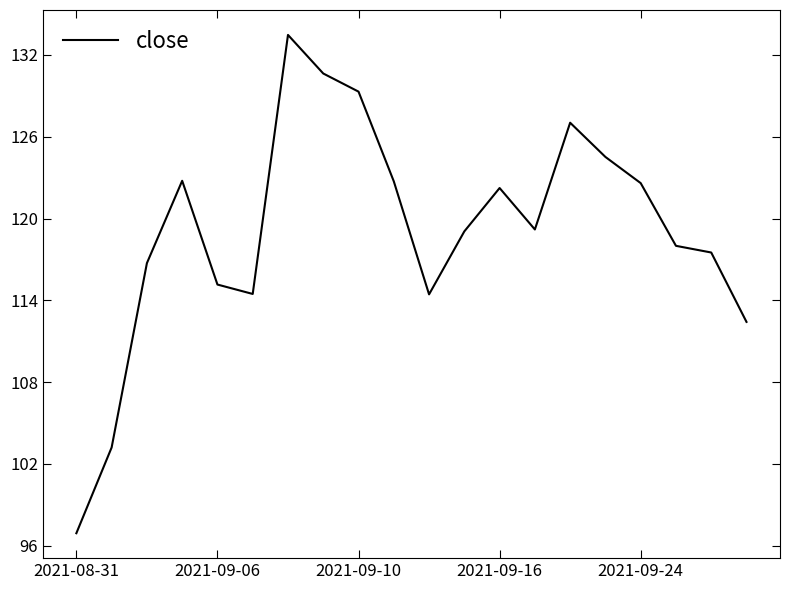

Is this an area chart (filled region under the line)?

No